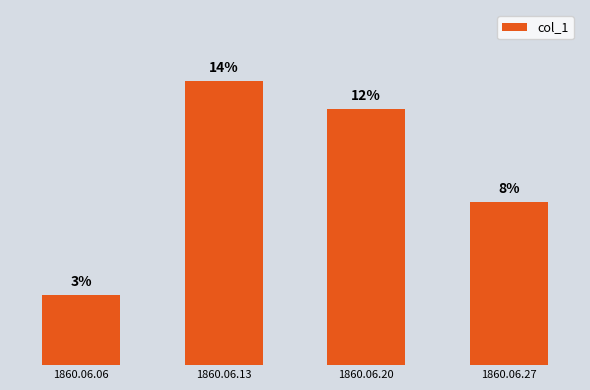

What is the value of the 3rd bar from the left?

0.1